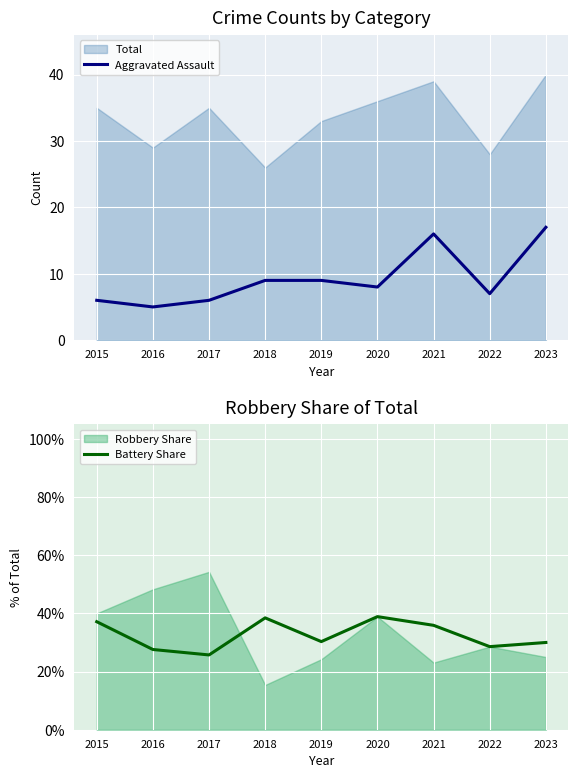

What is the average value of the Aggravated Assault series?

9